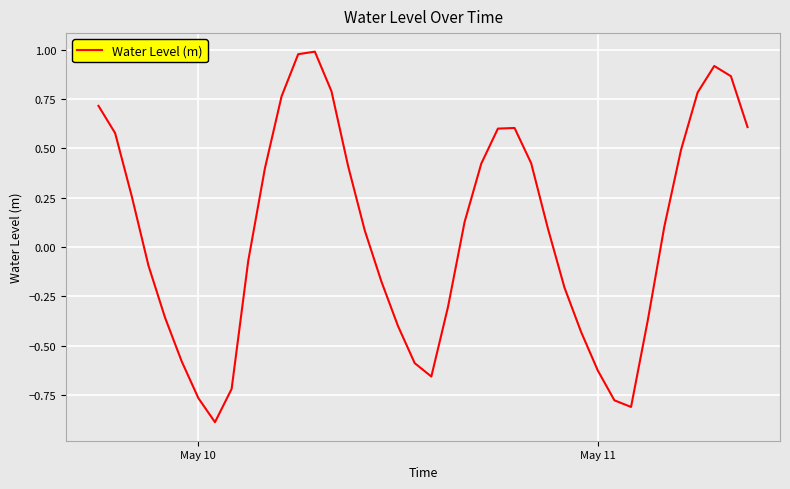

What is the smallest value displayed?

-0.9